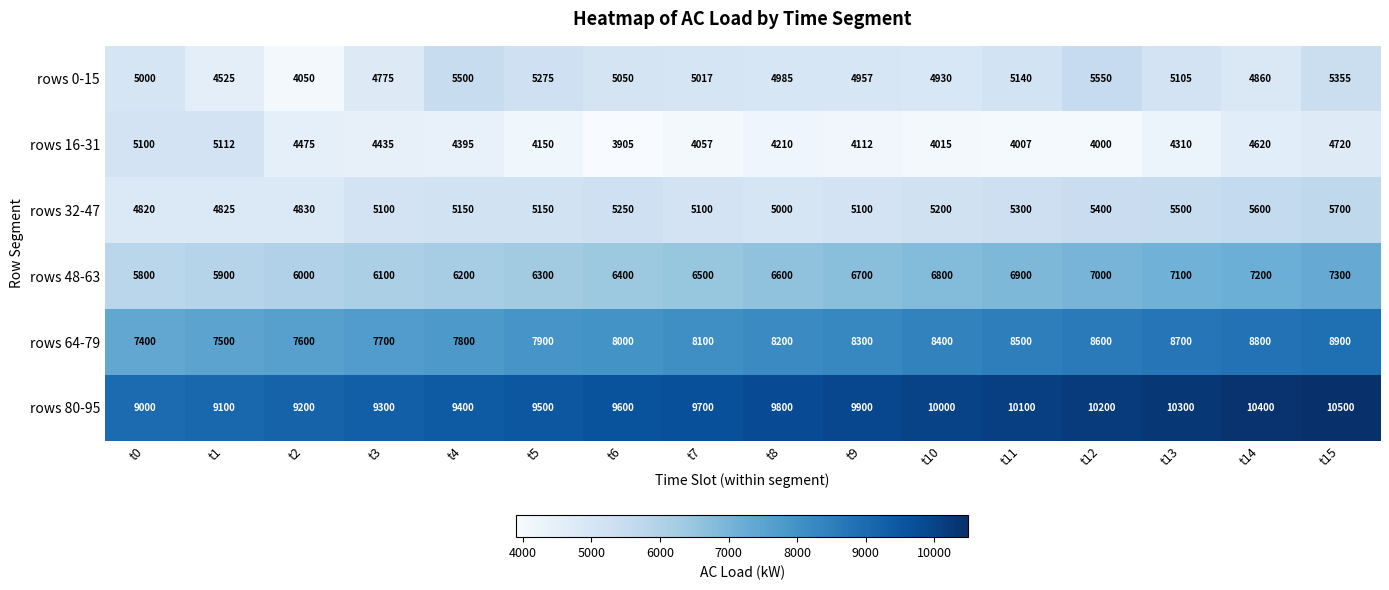

How many values in the rows 64-79 series are below 8200?

8